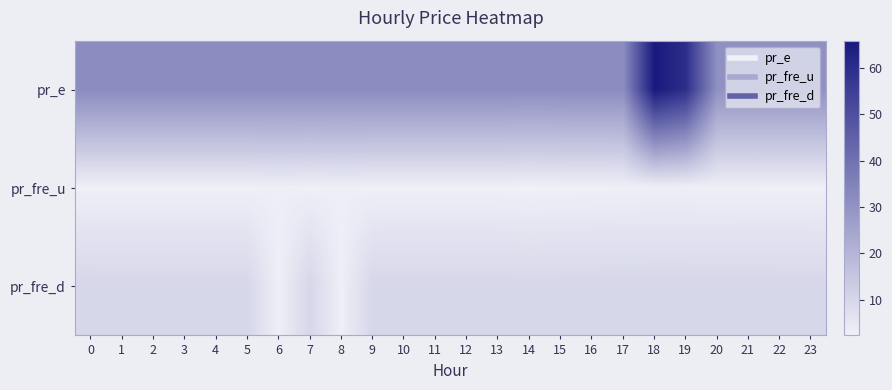

At which category is the sum across all series the highest?

18